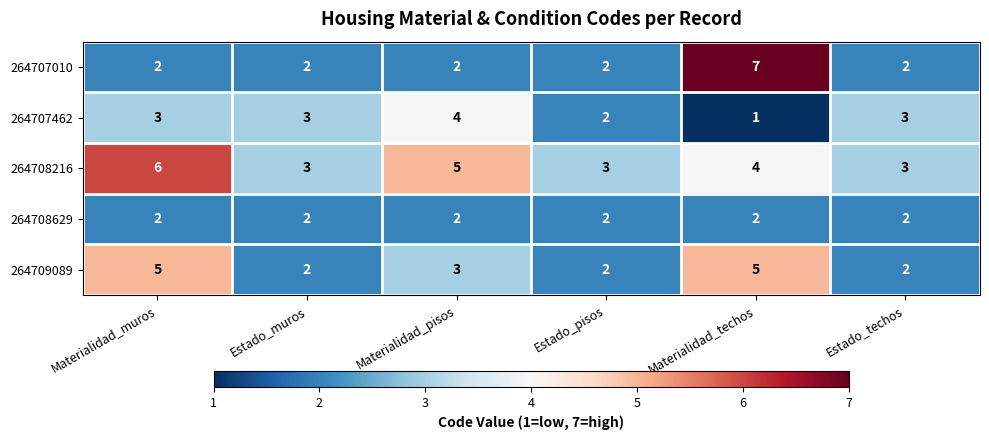

Reading left to right, list all the values displayed in this chart.

264707010: 2	2	2	2	7	2
264707462: 3	3	4	2	1	3
264708216: 6	3	5	3	4	3
264708629: 2	2	2	2	2	2
264709089: 5	2	3	2	5	2